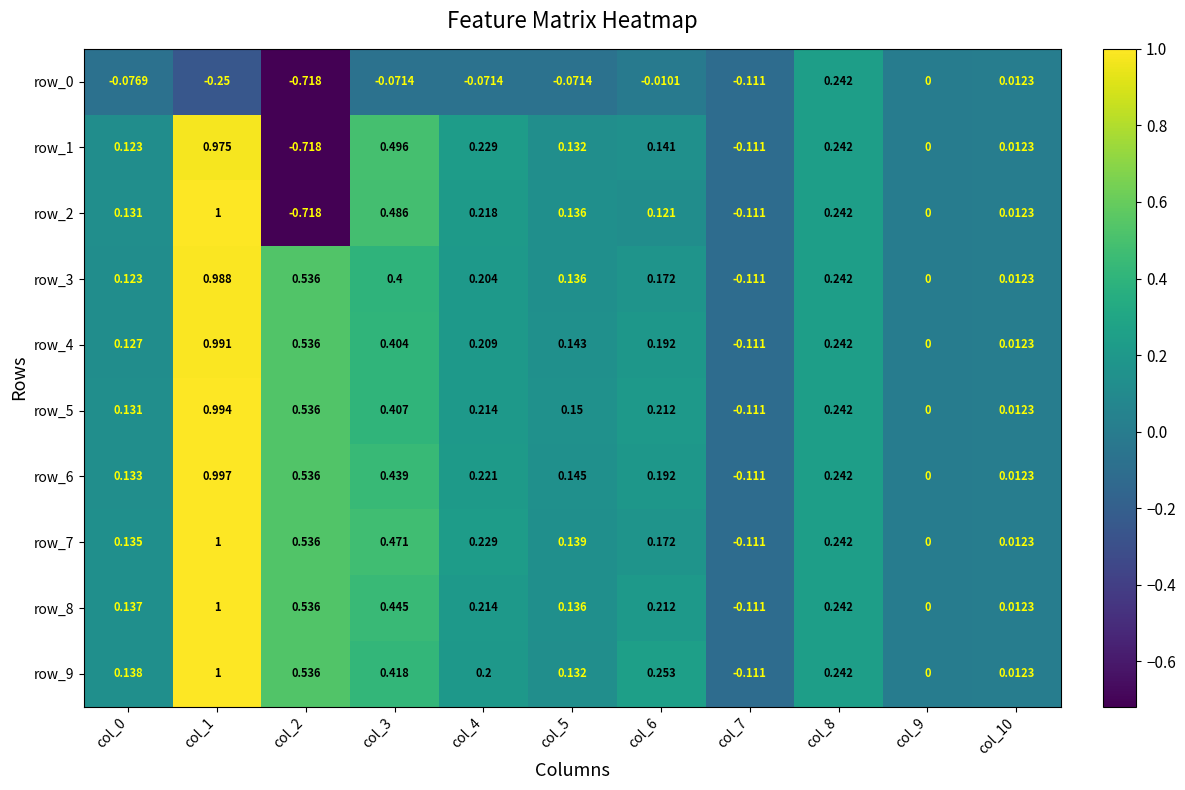

Count the number of categories in the chart.

11